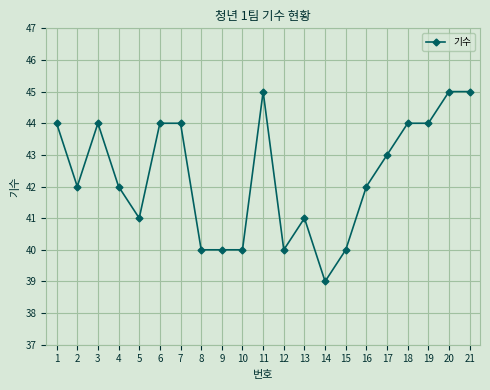

What is the maximum value shown in the chart?

45